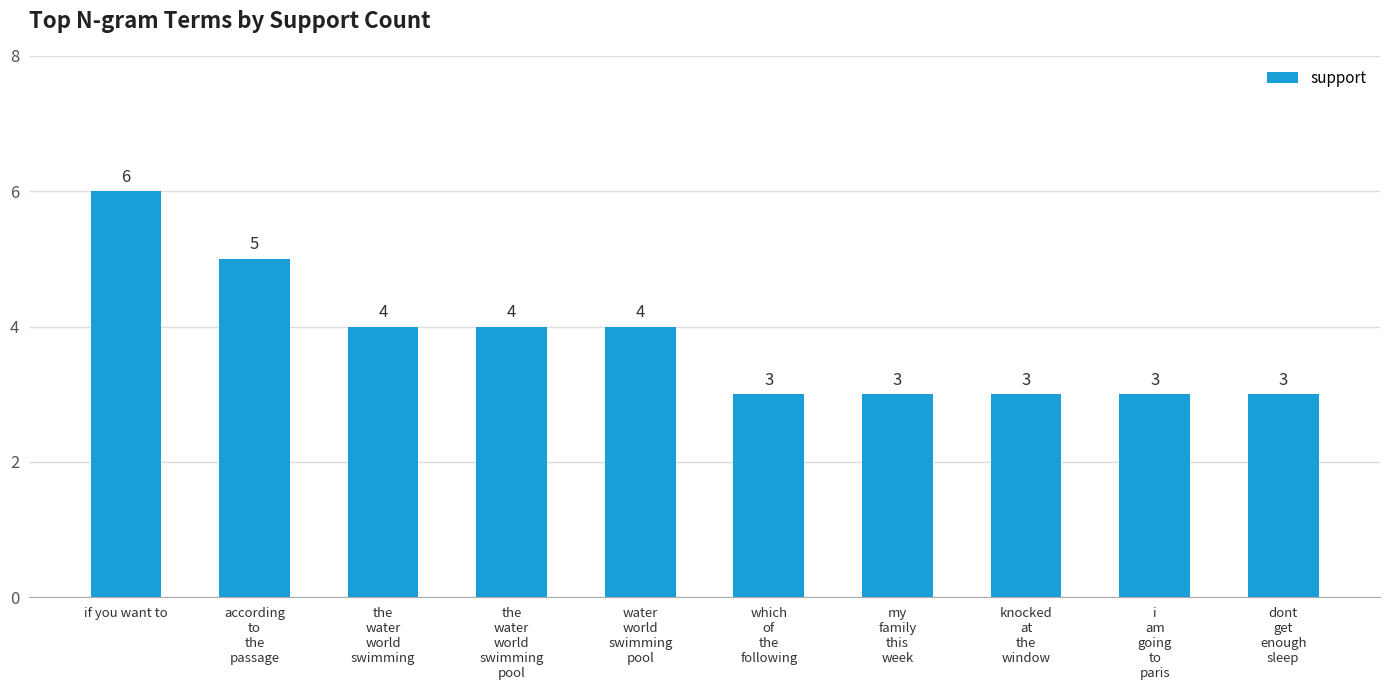

What is the label of the 10th bar from the left?

dont
get
enough
sleep